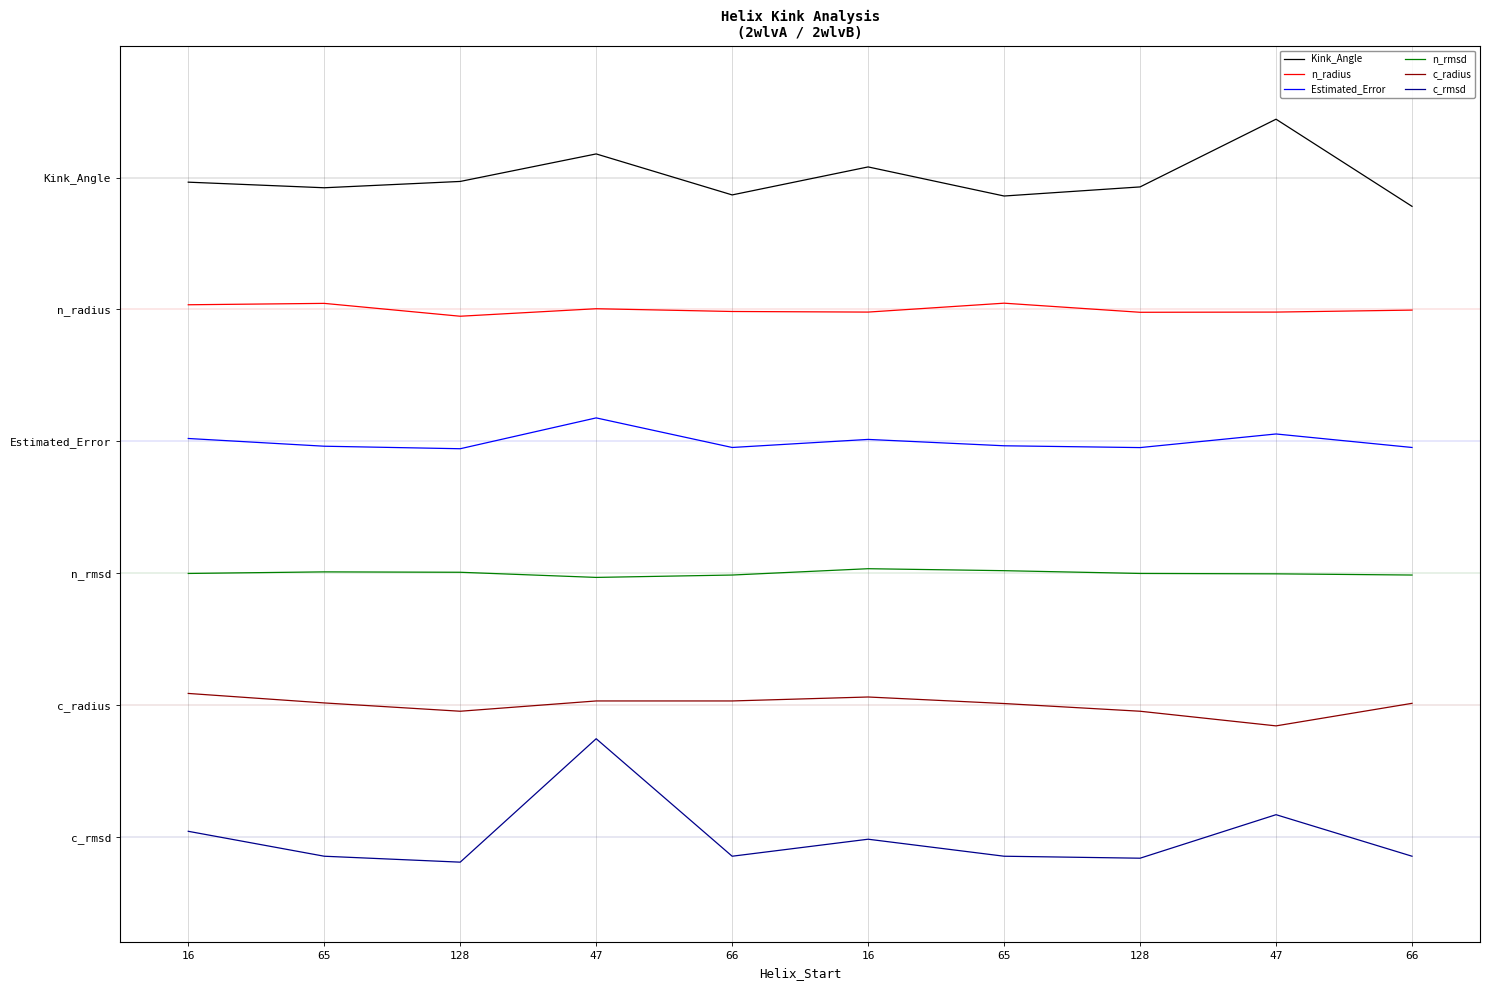

Does the chart have visible grid lines?

Yes